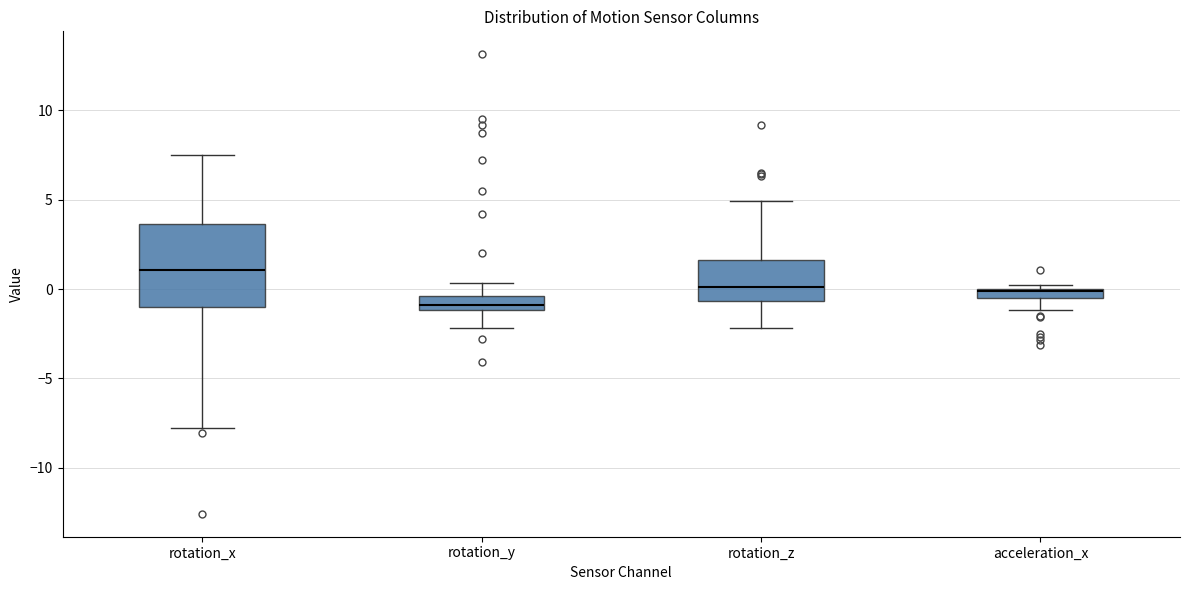

Where does the median line of the box for rotation_z sit on the y-axis? The values are not printed on the chart, so give them approximately, as read against the axis.

0.0